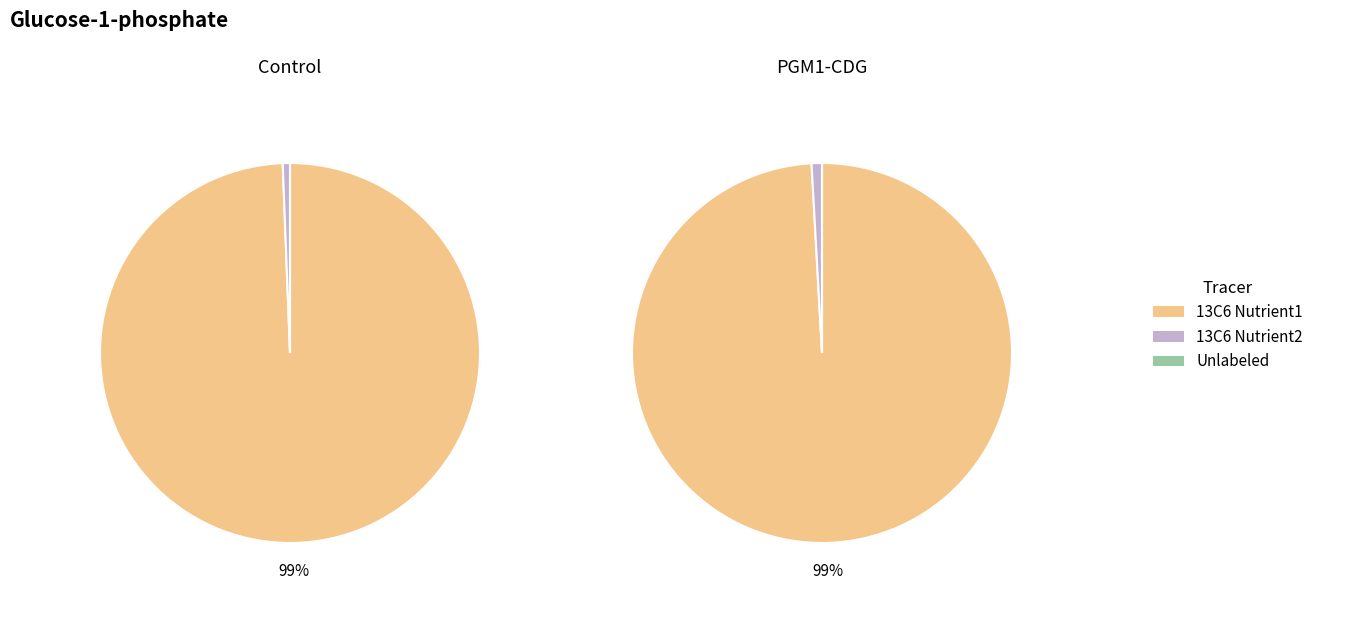

Which series changed the most between x1 and x3?

Unlabeled